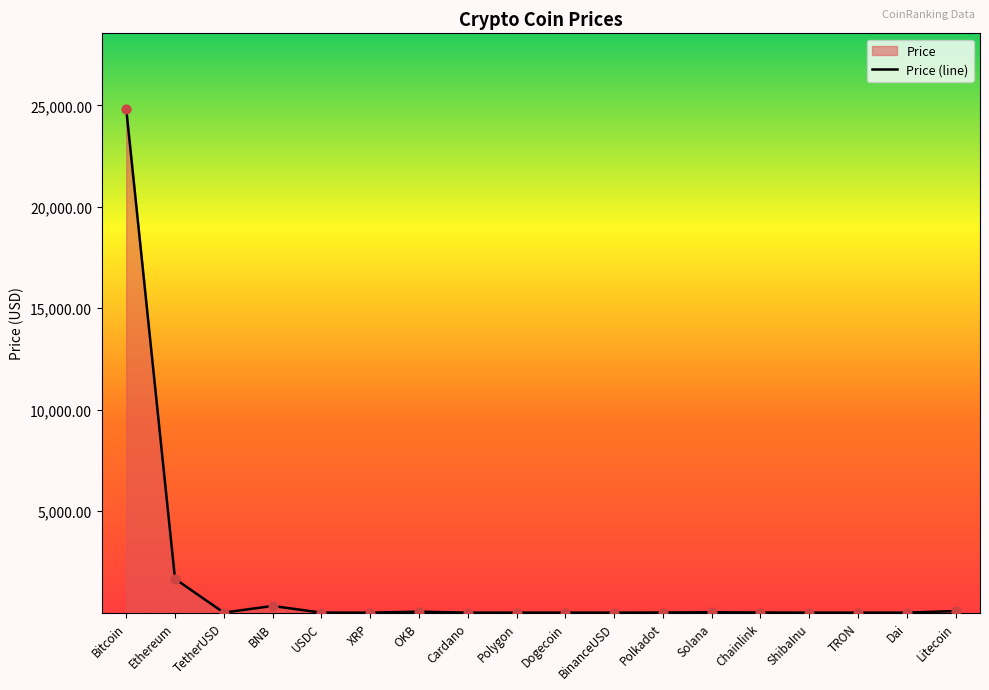

Approximately how many times larger is the value at Dai compared to BinanceUSD?

1.0